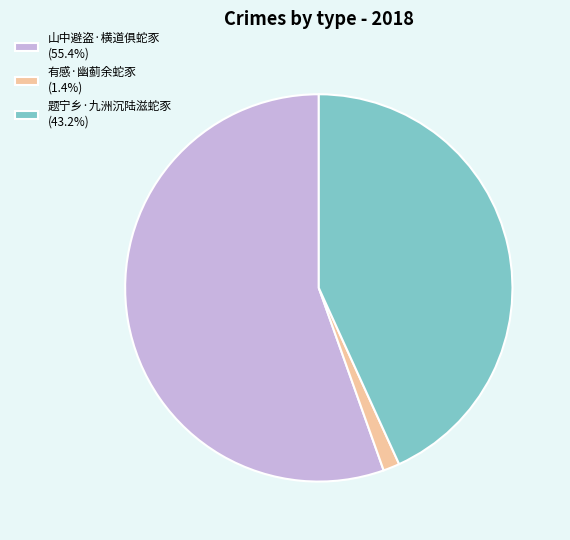

Is there any slice that represents more than half of the pie?

Yes